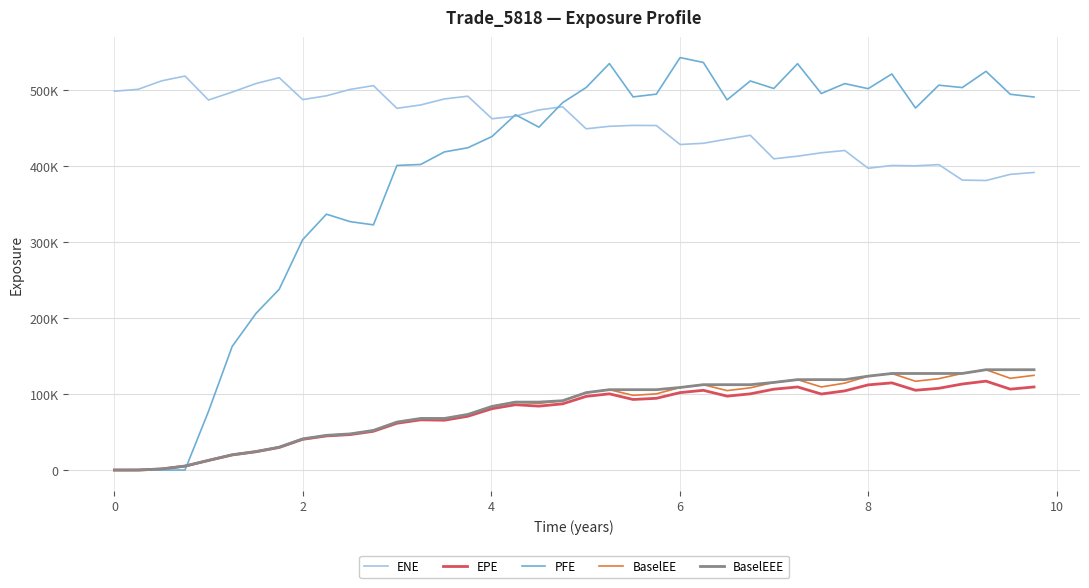

List the series in order of their peak value, lowest first.

EPE, BaselEE, BaselEEE, ENE, PFE